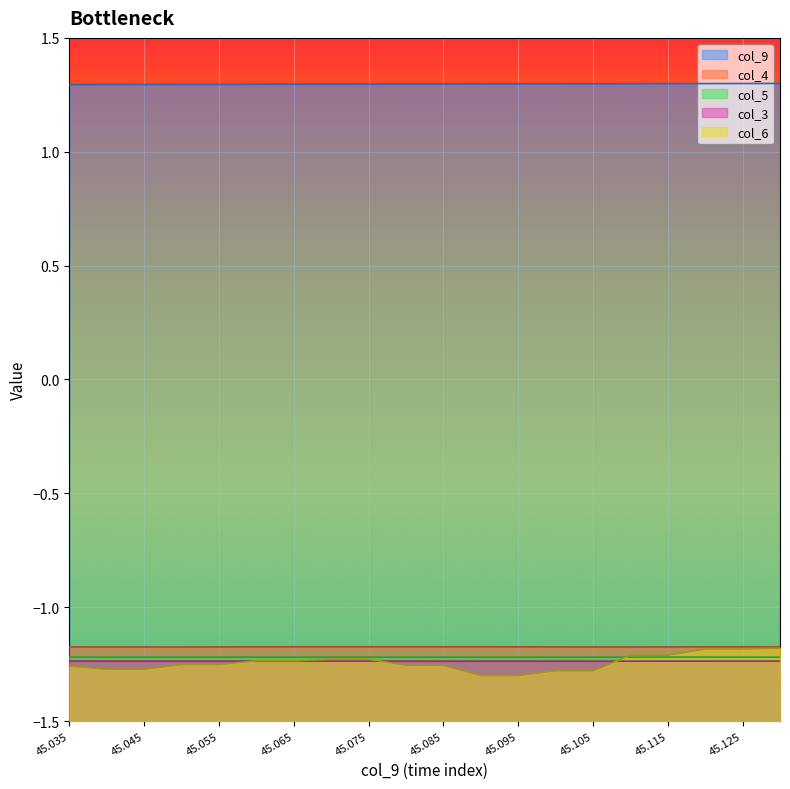

True or false: col_6 has a value of -1.2 at 45.075.

True